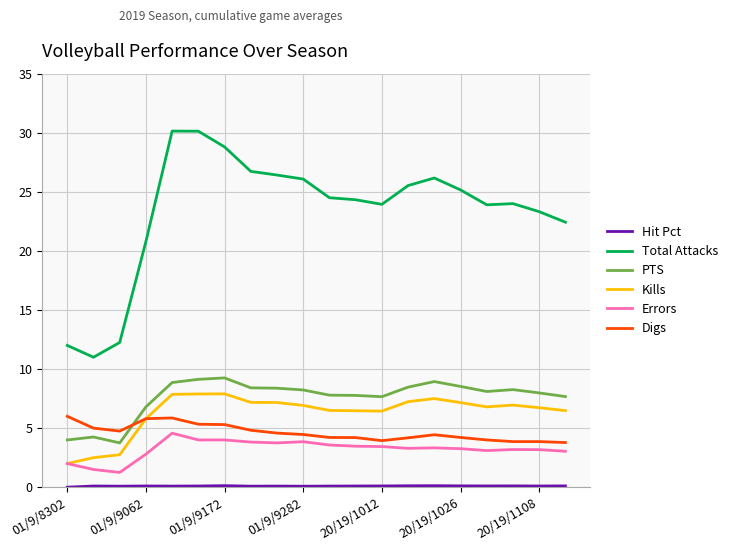

What is the lowest value of the Kills series?

2.0